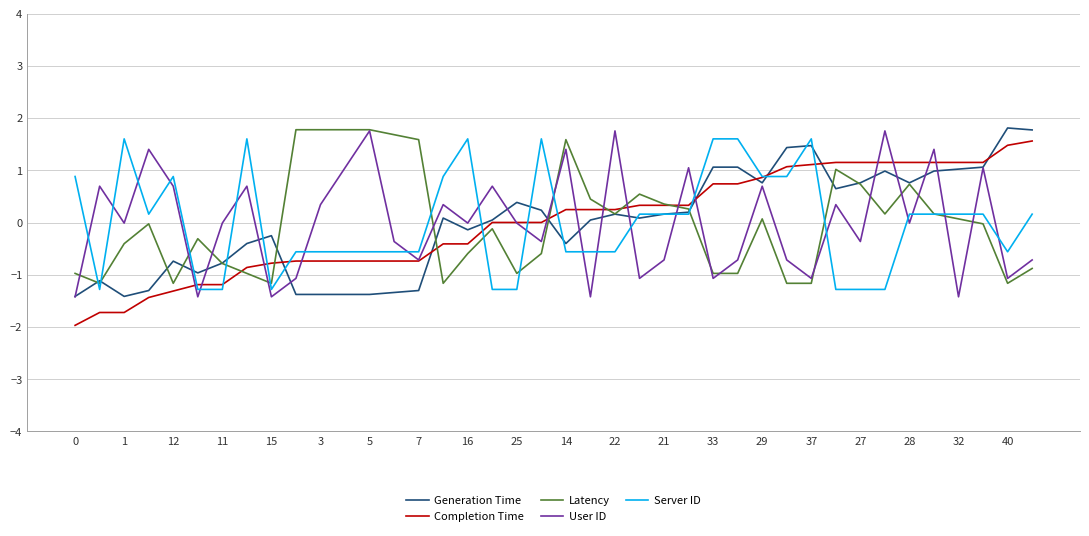

What is the minimum value shown in the chart?

-2.0